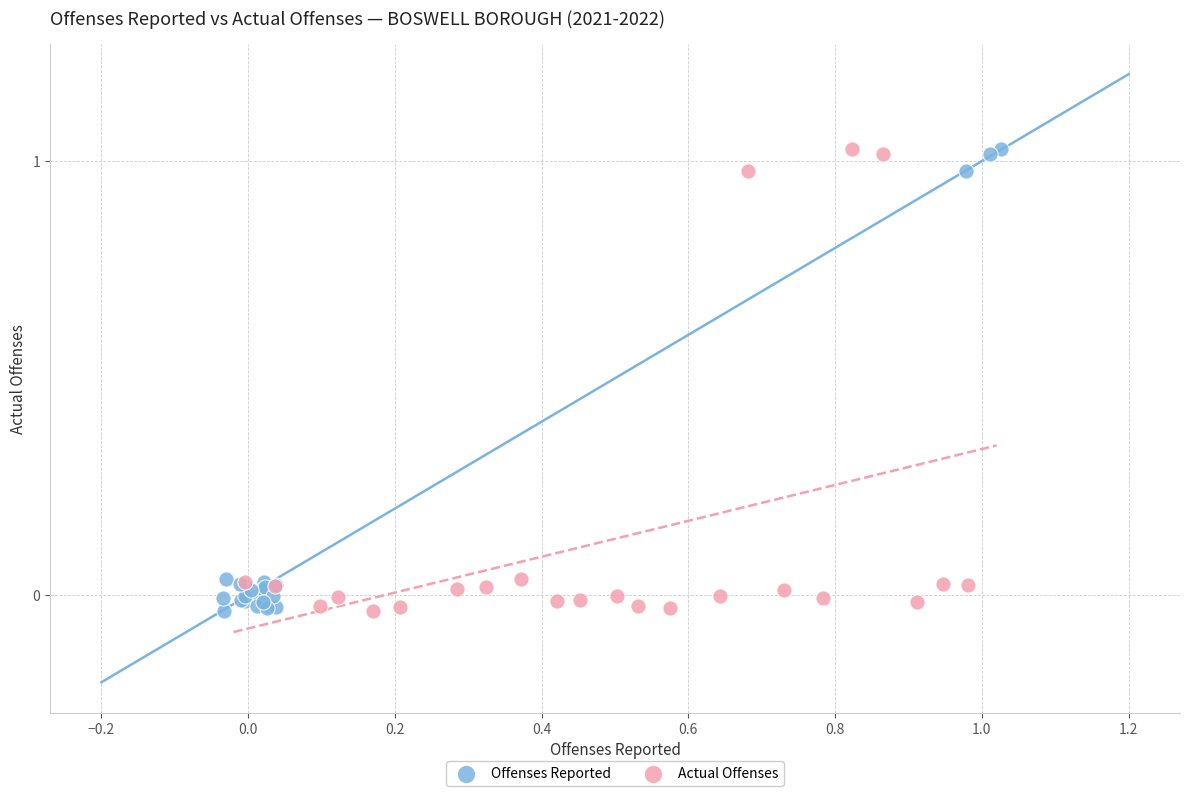

What are all the series names shown in the legend?

Offenses Reported, Actual Offenses